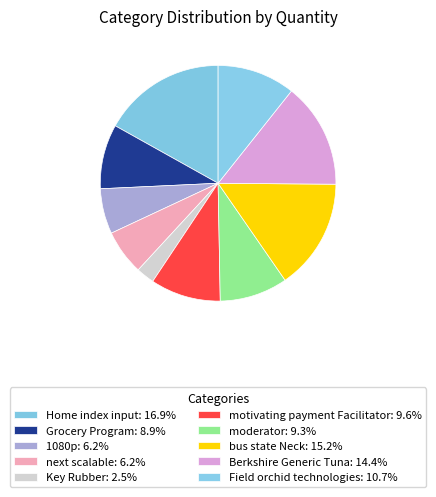

Which slice is the smallest?

Key Rubber